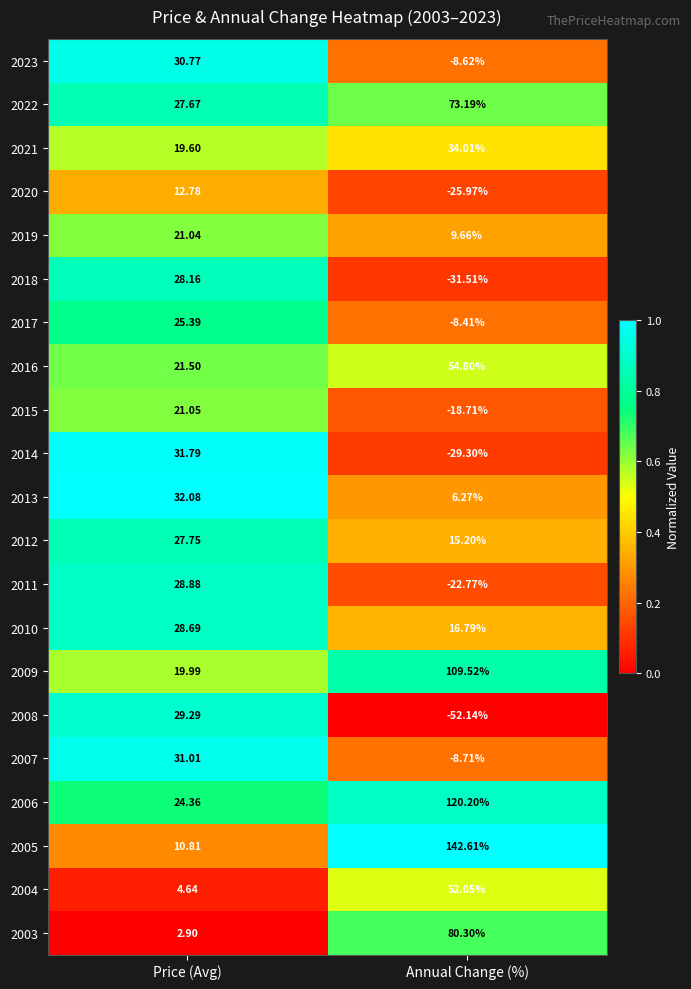

List the labels in order of 2010 value, smallest first.

Annual Change (%), Price (Avg)